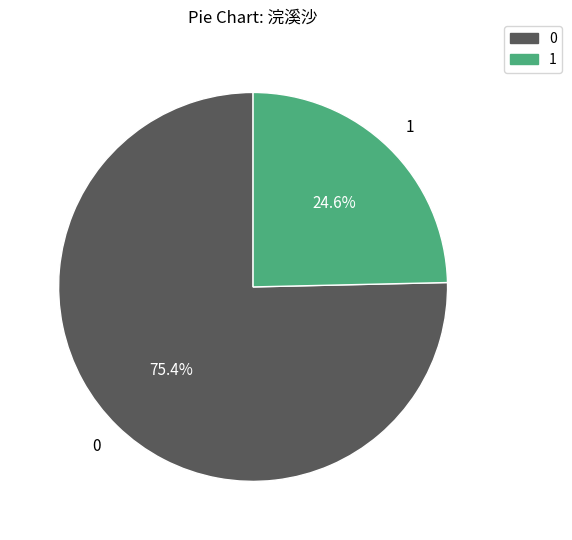

Rank the categories by value from lowest to highest.

1, 0